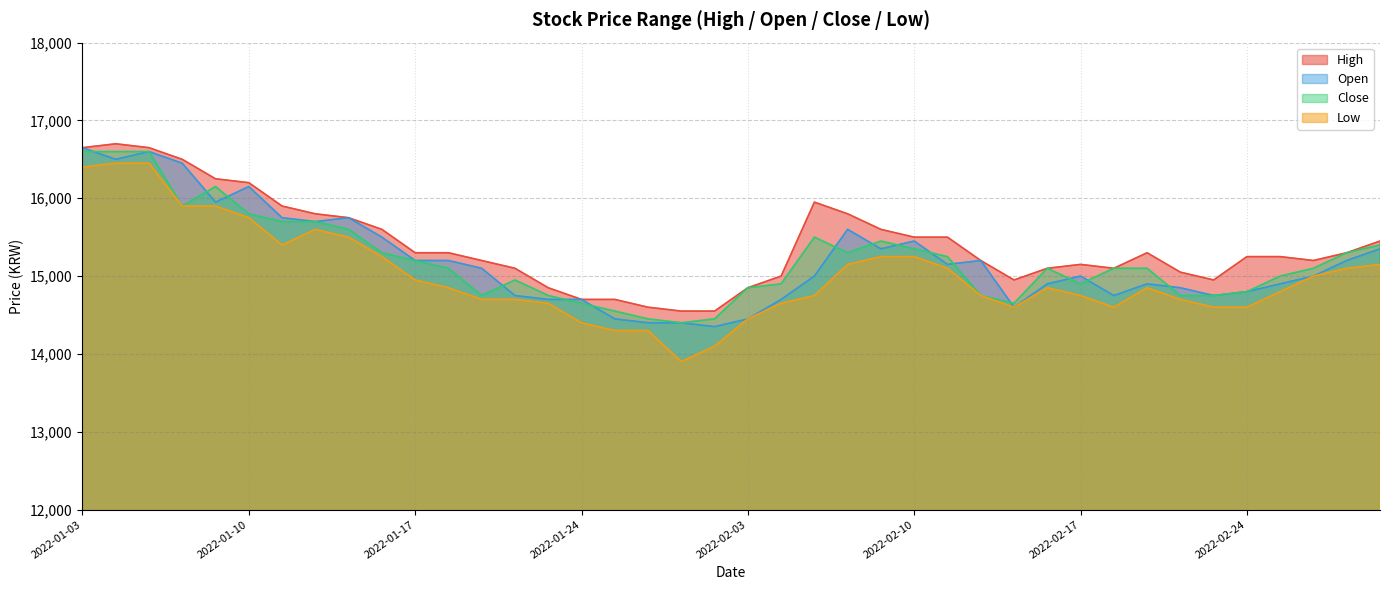

The value of Low at 2022-02-09 is 25239. True or false?

False